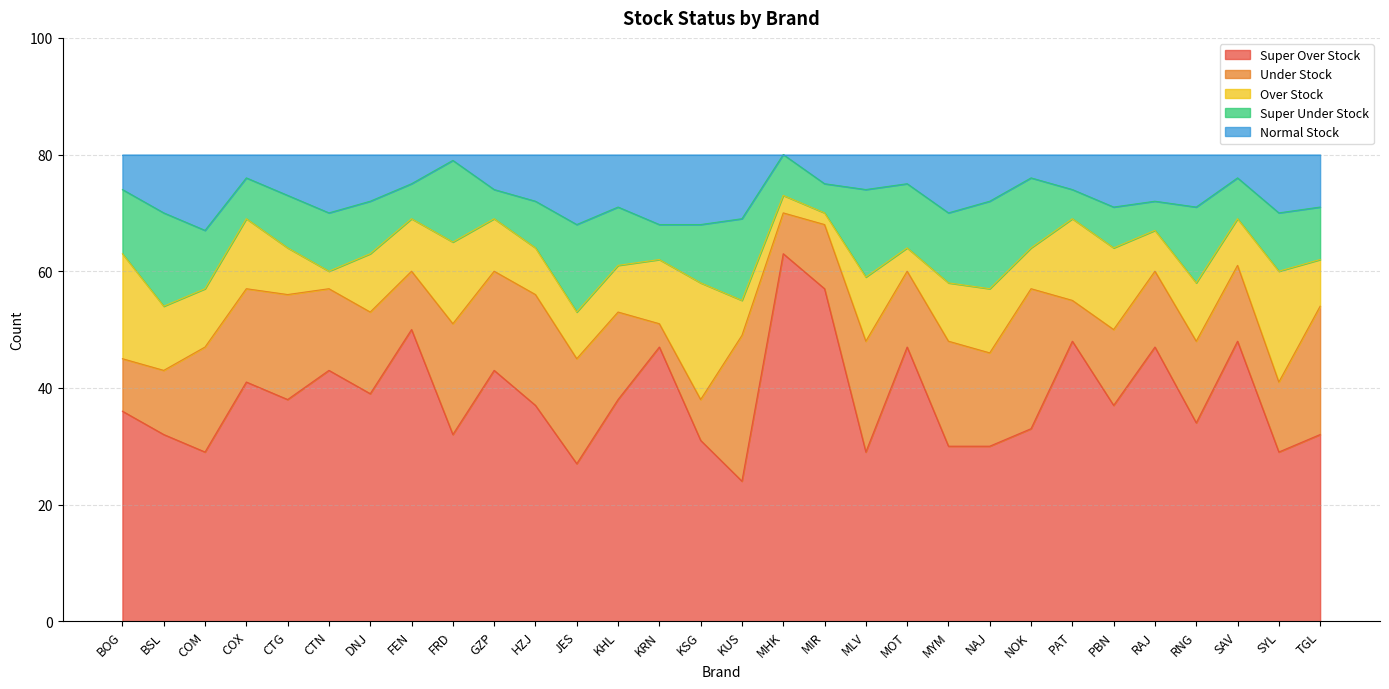

At which category does Normal Stock reach its first local peak?

COM